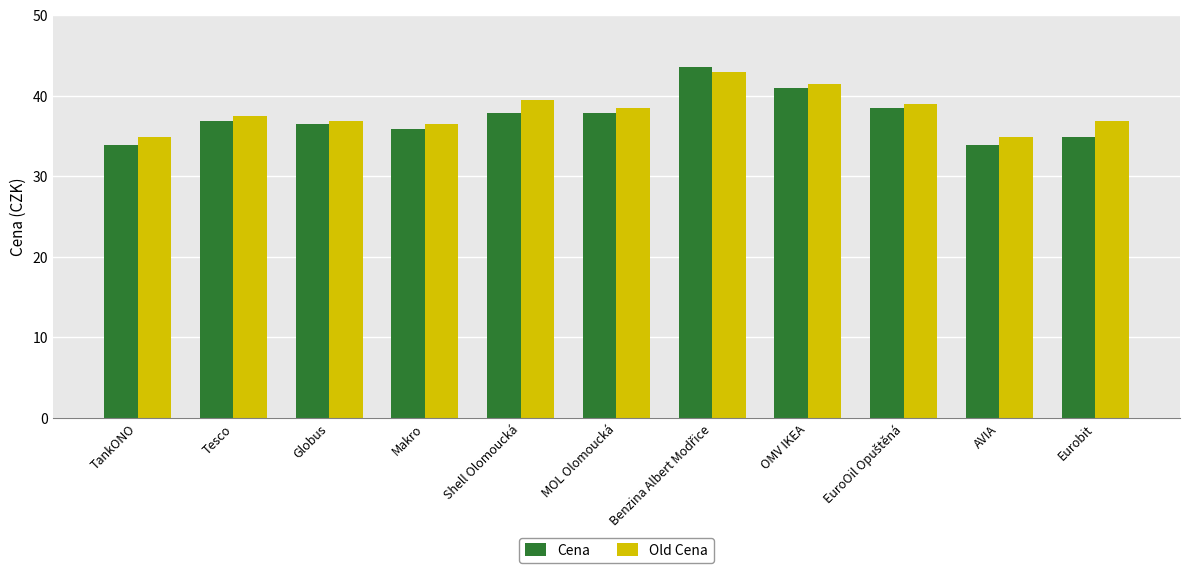

What is the maximum value for Cena?

43.5